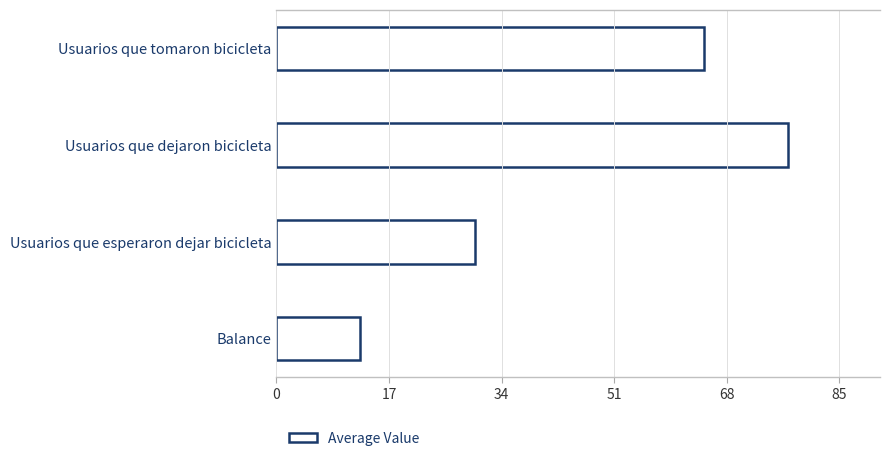

List the labels in order of value, smallest first.

Balance, Usuarios que esperaron dejar bicicleta, Usuarios que tomaron bicicleta, Usuarios que dejaron bicicleta